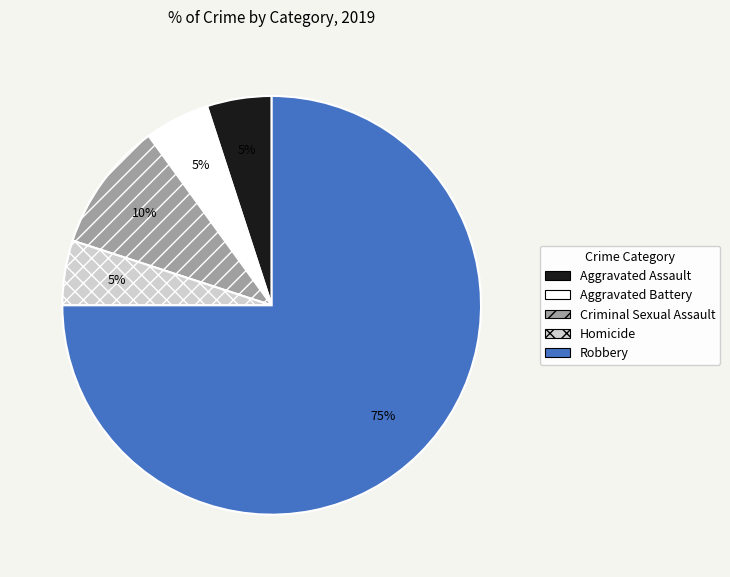

How many slices are in this pie chart?

5